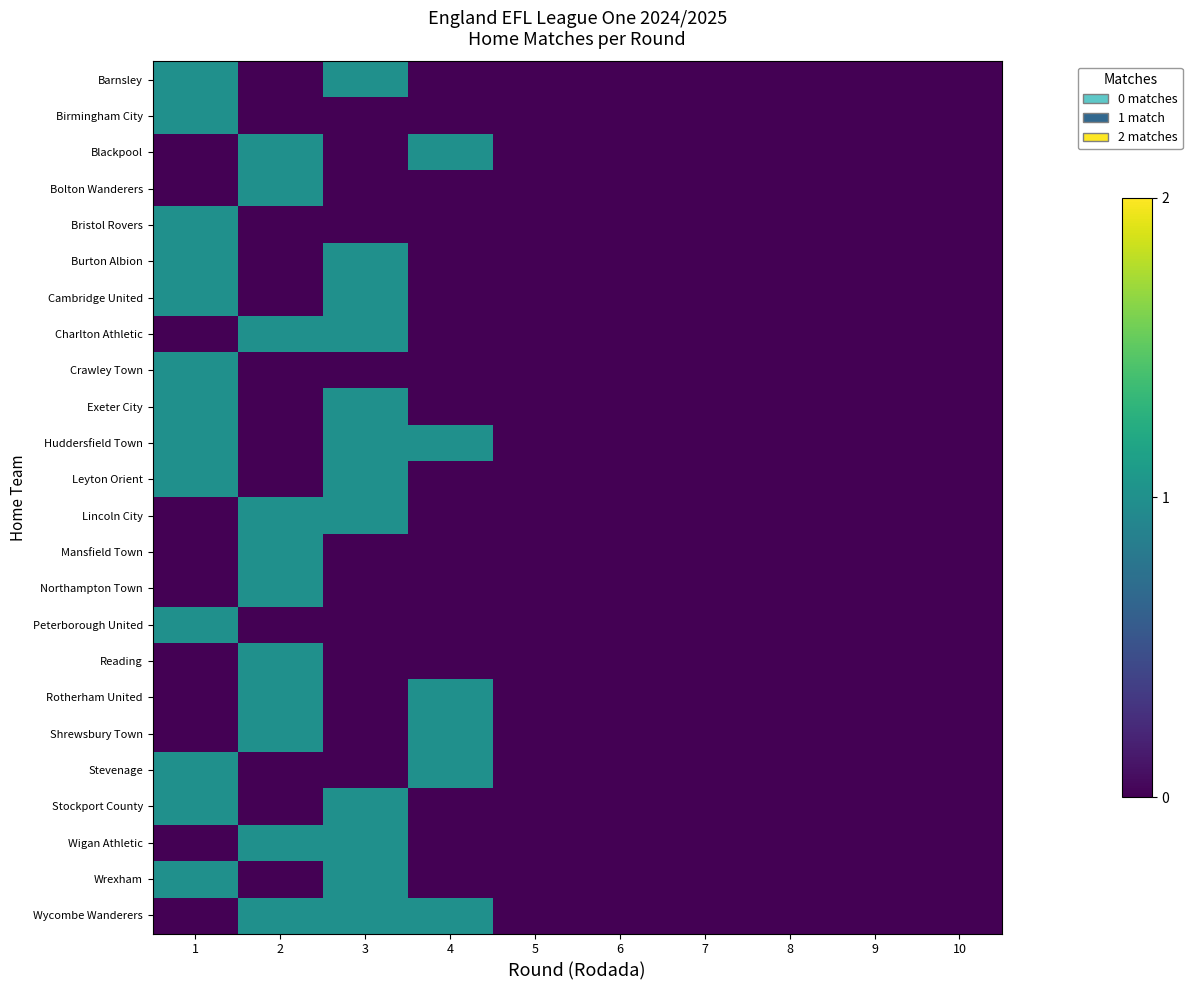

List the series in order of their peak value, highest first.

Barnsley, Birmingham City, Blackpool, Bolton Wanderers, Bristol Rovers, Burton Albion, Cambridge United, Charlton Athletic, Crawley Town, Exeter City, Huddersfield Town, Leyton Orient, Lincoln City, Mansfield Town, Northampton Town, Peterborough United, Reading, Rotherham United, Shrewsbury Town, Stevenage, Stockport County, Wigan Athletic, Wrexham, Wycombe Wanderers